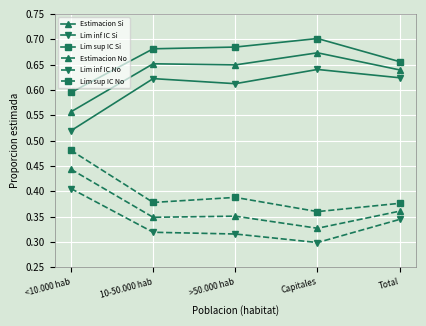

Is it true that Lim sup IC Si equals 0.7 at Total?

True